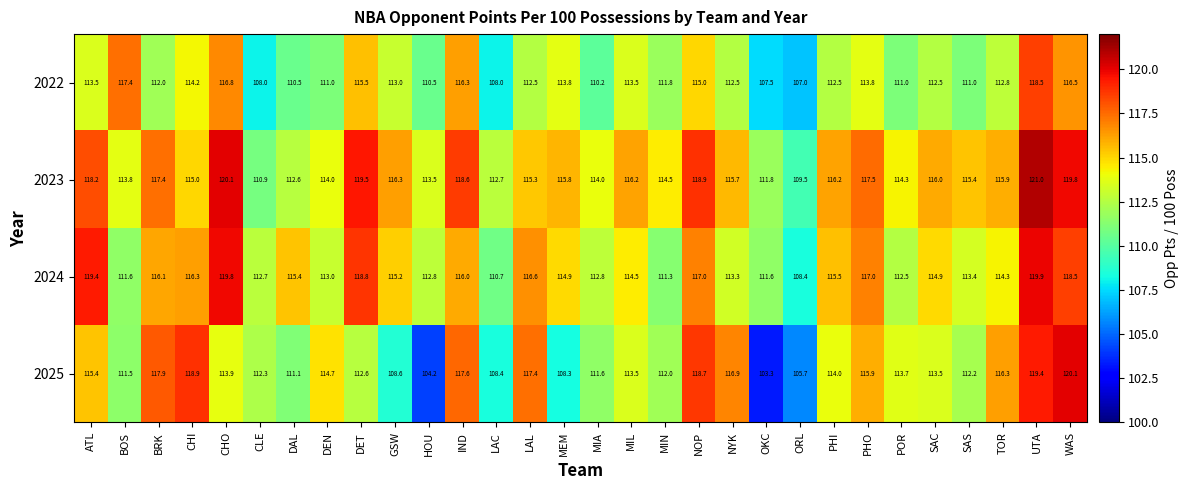

Between GSW and SAS, which series saw the biggest shift?

2025